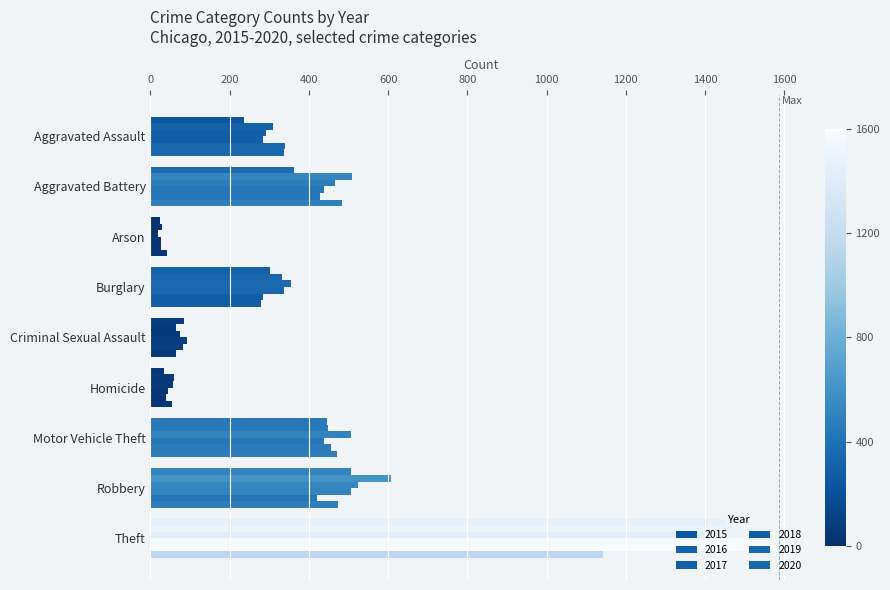

Between Aggravated Assault and Motor Vehicle Theft, which series saw the biggest shift?

2017